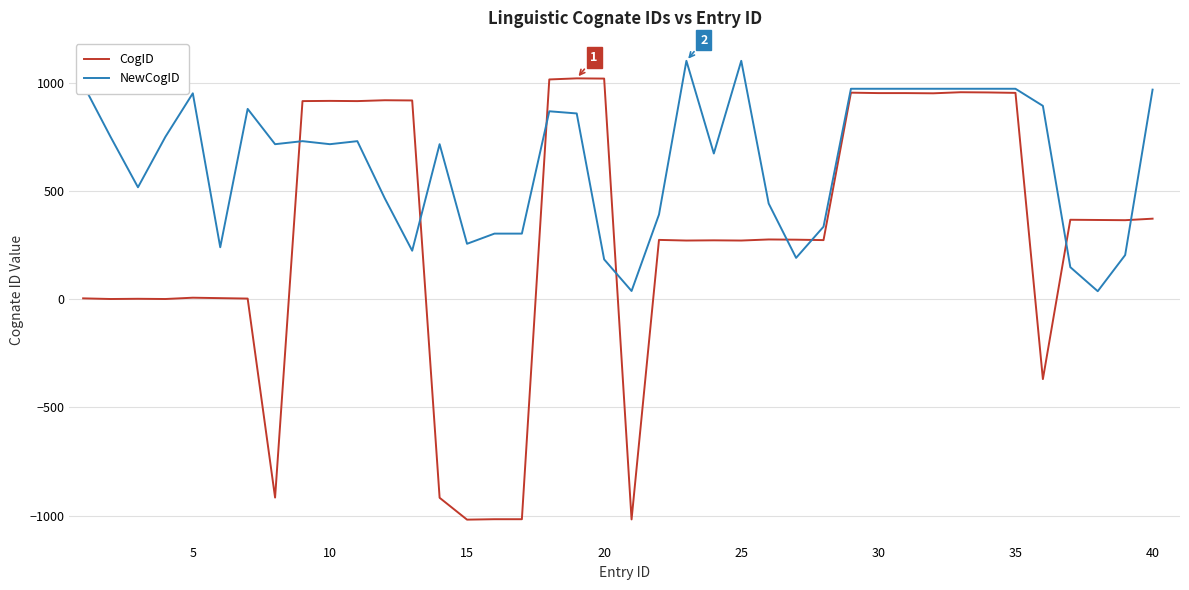

What is the maximum value for NewCogID?

1101